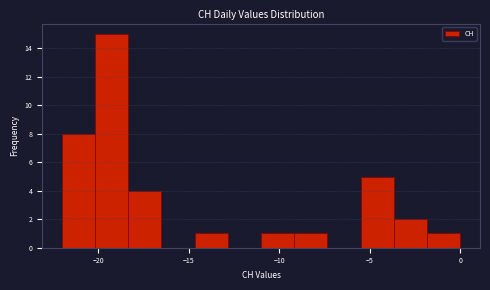

Read against the x-axis, roughly where is the centre of the tallest bar?

-19.0